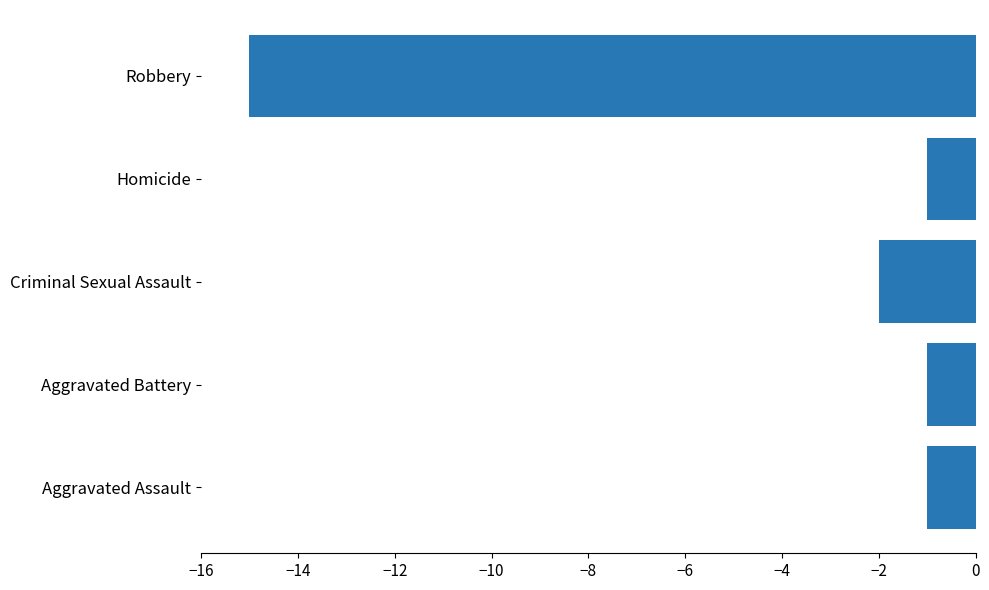

What is the difference between the maximum and minimum values?

14